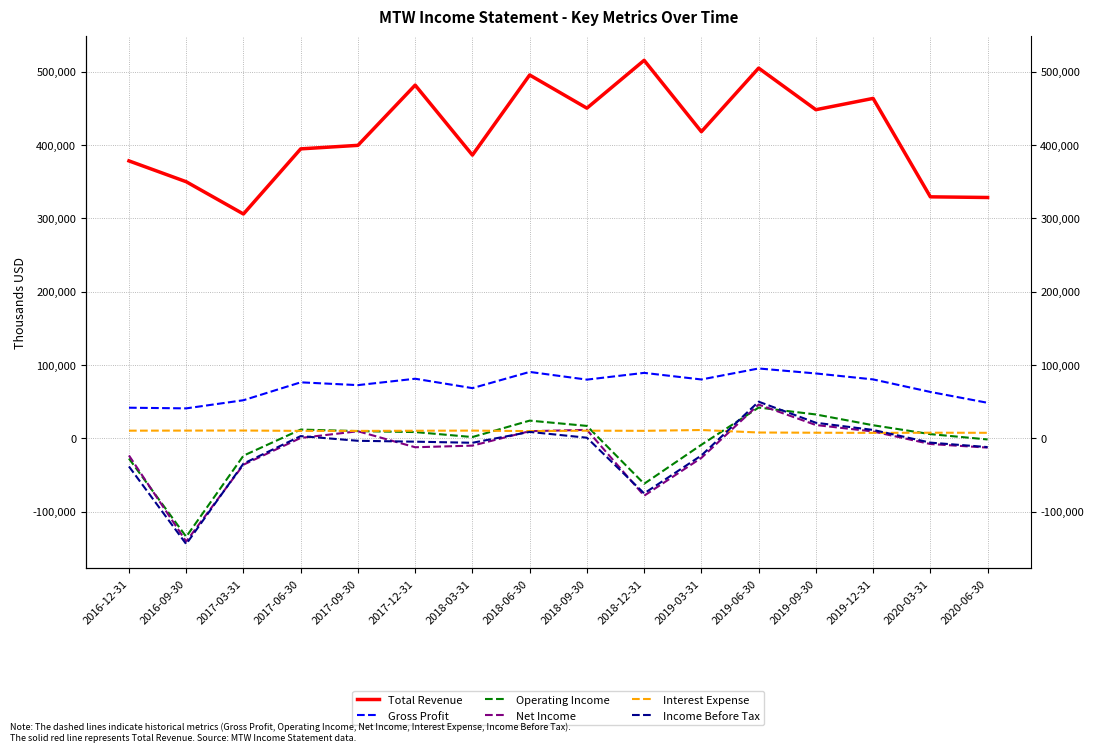

How many data points does each series have?

16